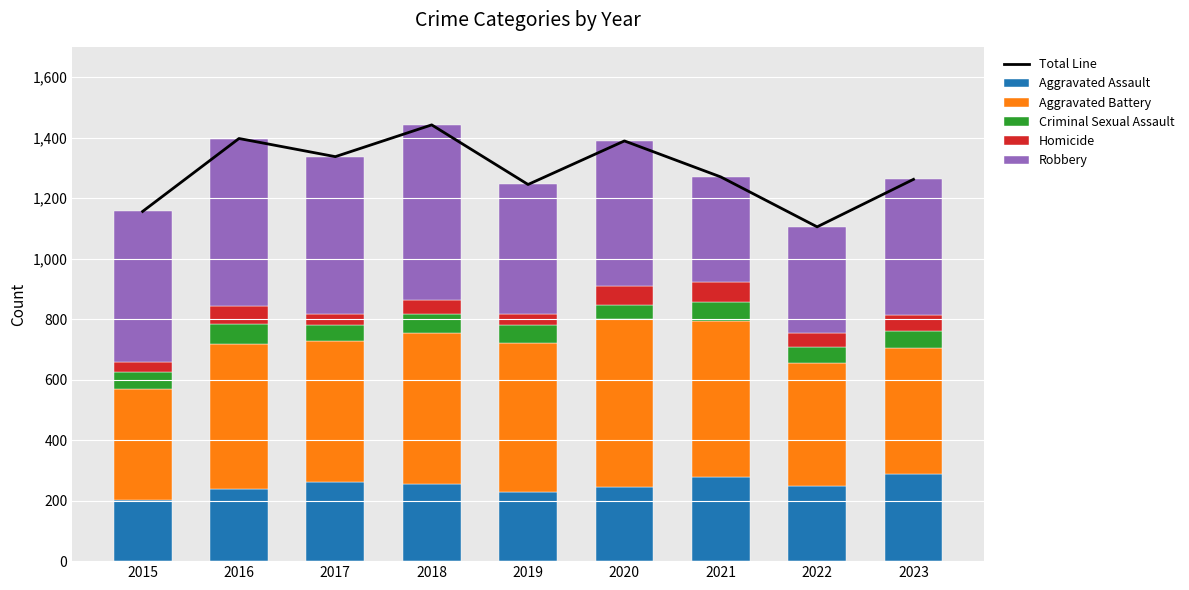

What is the sum of all Aggravated Assault values?

2244